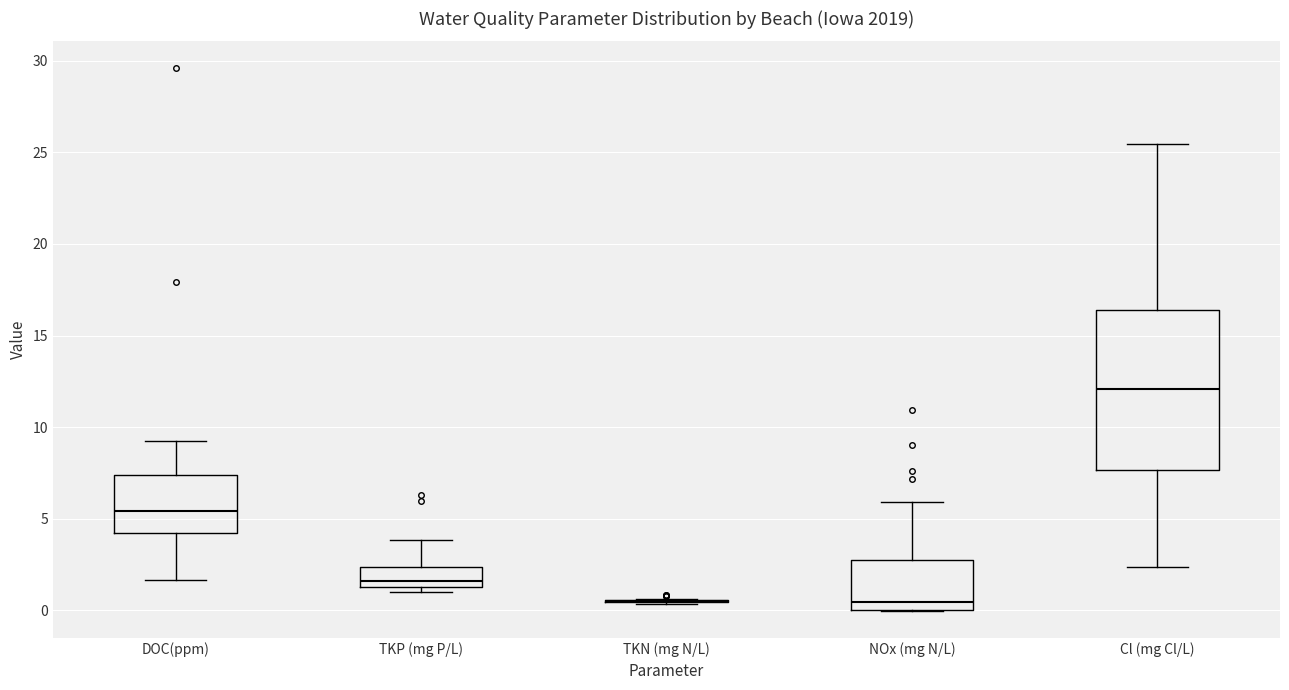

Reading left to right, read every box against the y-axis: the position of its median line, the range the box covers, and the ends of its whiskers. The values are not printed on the chart, so give them approximately, as read against the axis.

DOC(ppm): median 5.5, box 4.0 to 7.5, whiskers 1.5 to 9.0
TKP (mg P/L): median 1.5 (just above the box's lower edge), box 1.5 to 2.5, whiskers 1.0 to 4.0
TKN (mg N/L): box collapsed to a line at 0.5, whiskers 0.5 to 0.5
NOx (mg N/L): median 0.5, box 0.0 to 2.5, whiskers 0.0 to 6.0
Cl (mg Cl/L): median 12.0, box 7.5 to 16.5, whiskers 2.5 to 25.5